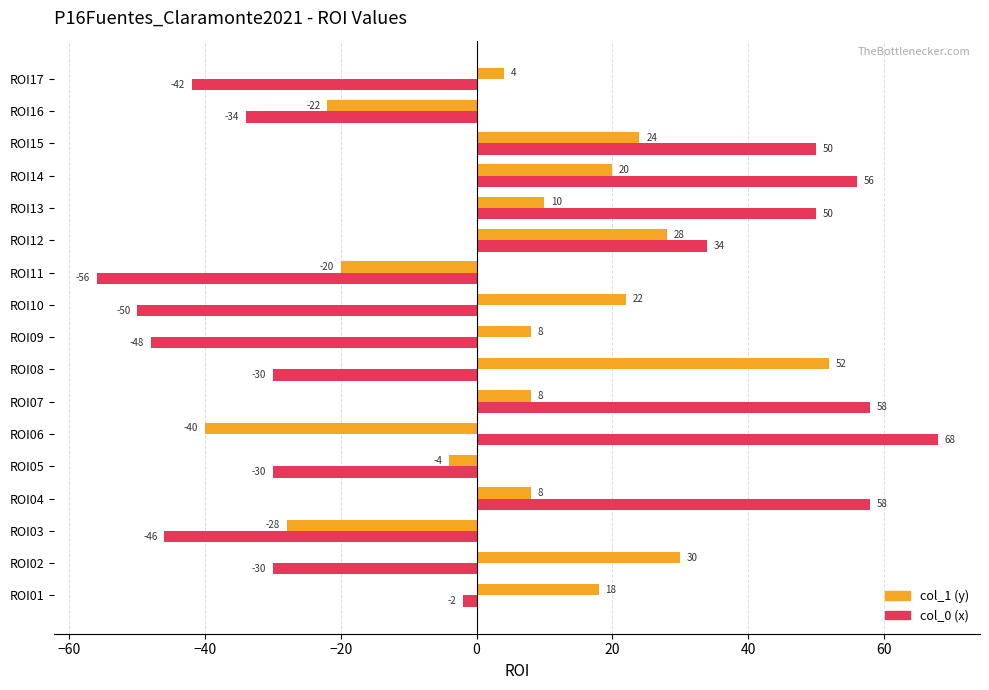

What is the total value across all series at ROI01?

16